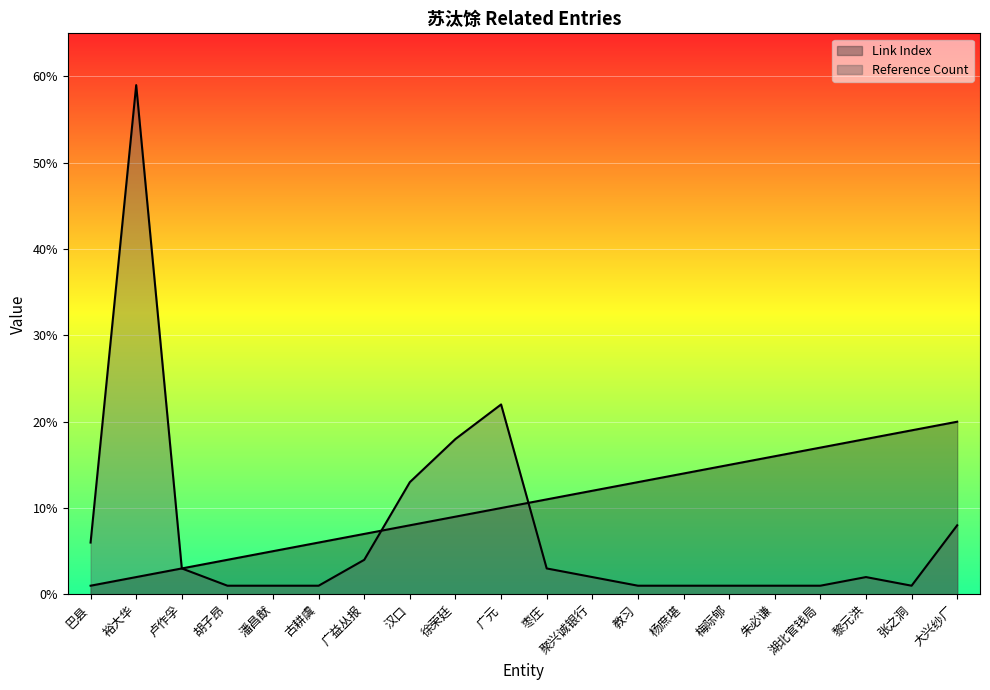

How many data points in Reference Count are above 2?

9